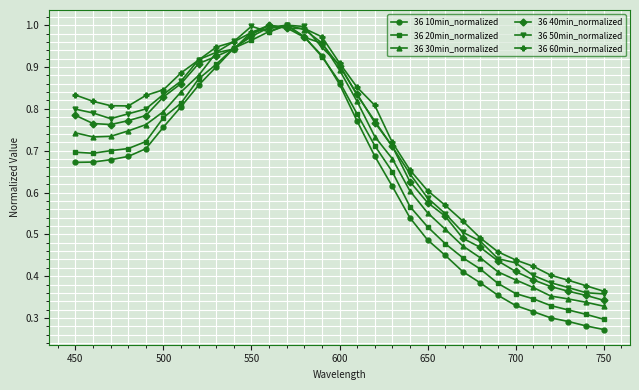

True or false: 36 40min_normalized has more than 0 interior local peaks.

True